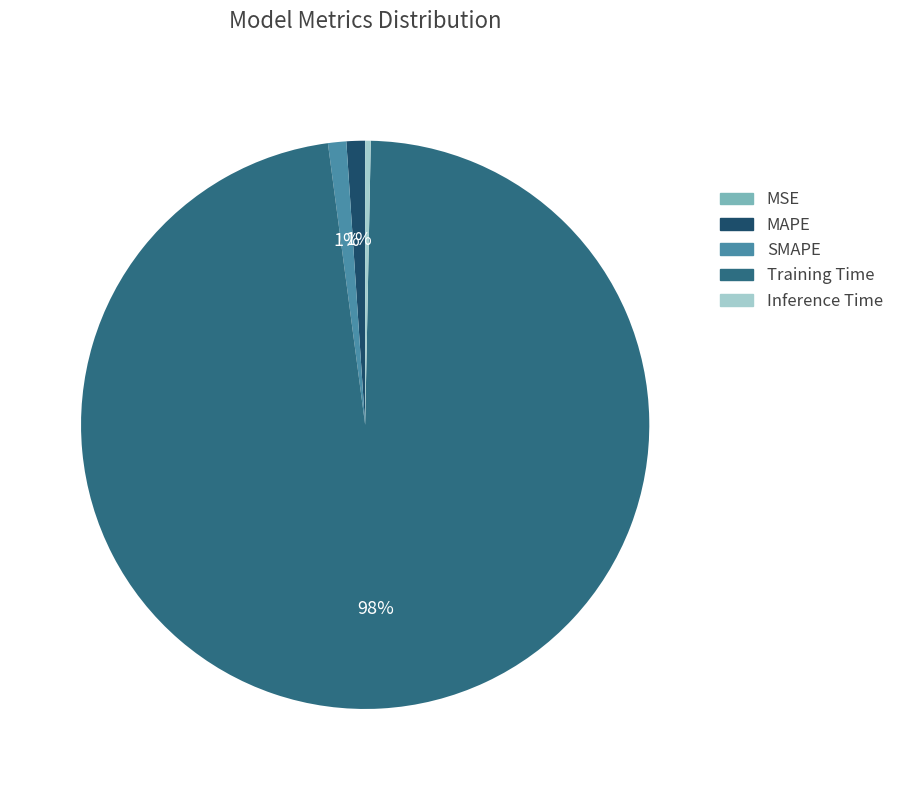

True or false: MAPE accounts for 10% of the total.

False